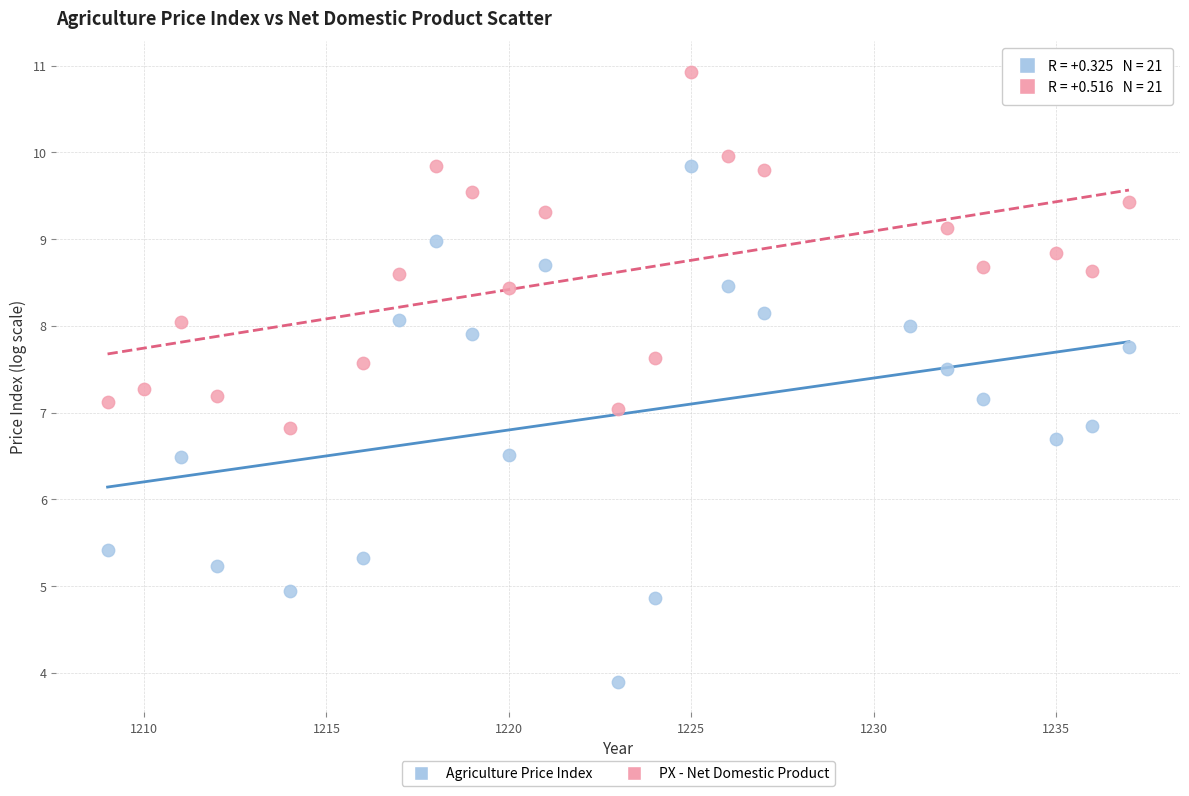

Which series has the largest Y range (max minus min)?

Agriculture Price Index